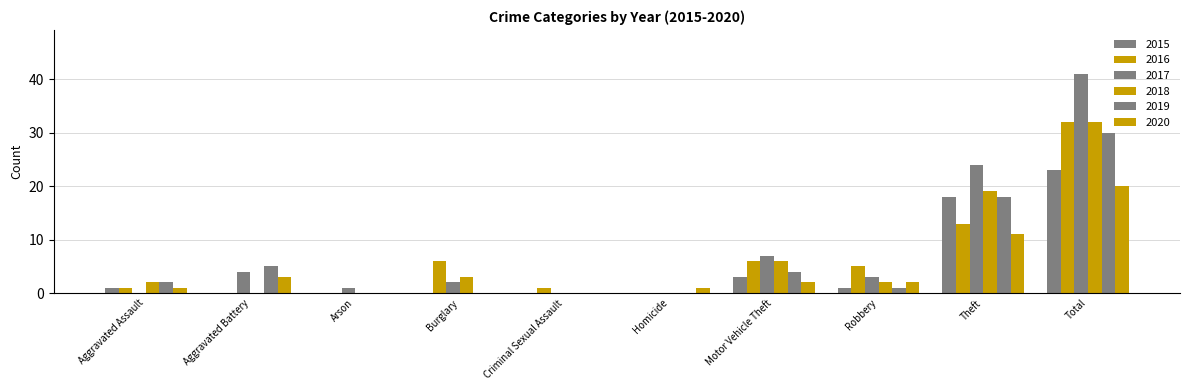

What is the label of the 1st bar from the left?

Aggravated Assault